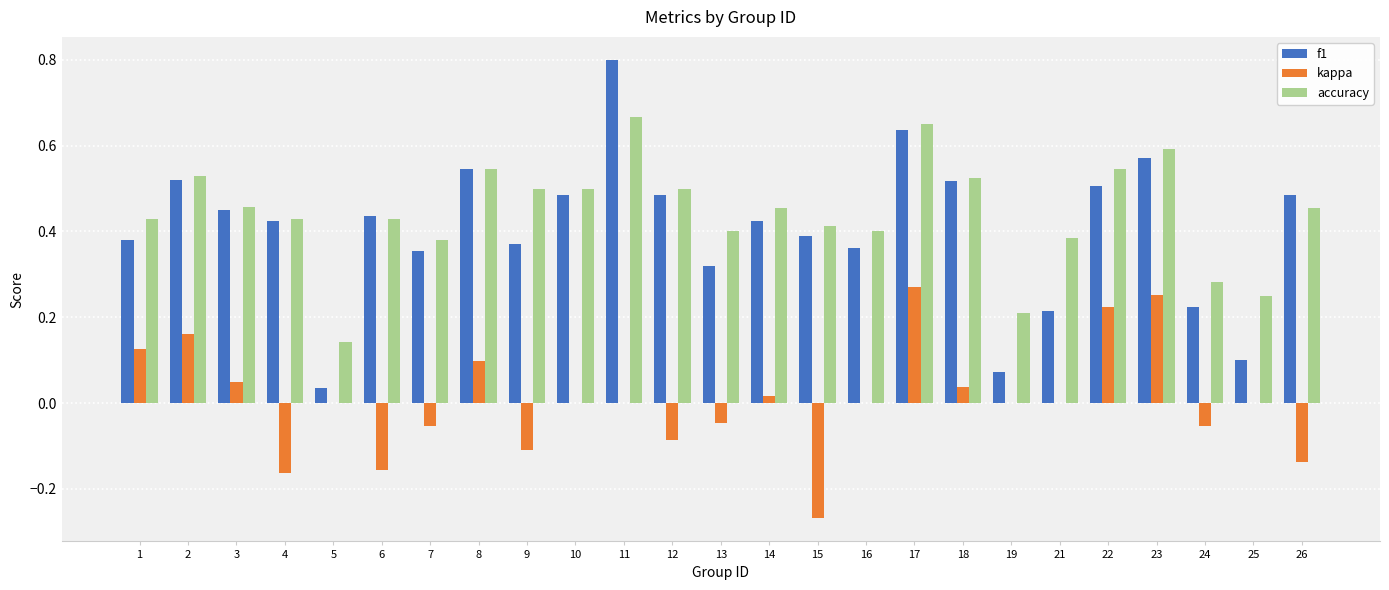

True or false: f1 has a value of 0.8 at 3.

False